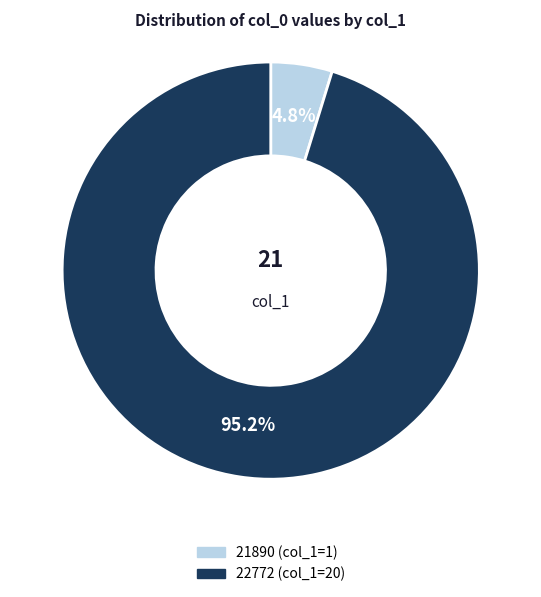

True or false: 21890 accounts for 5% of the total.

True